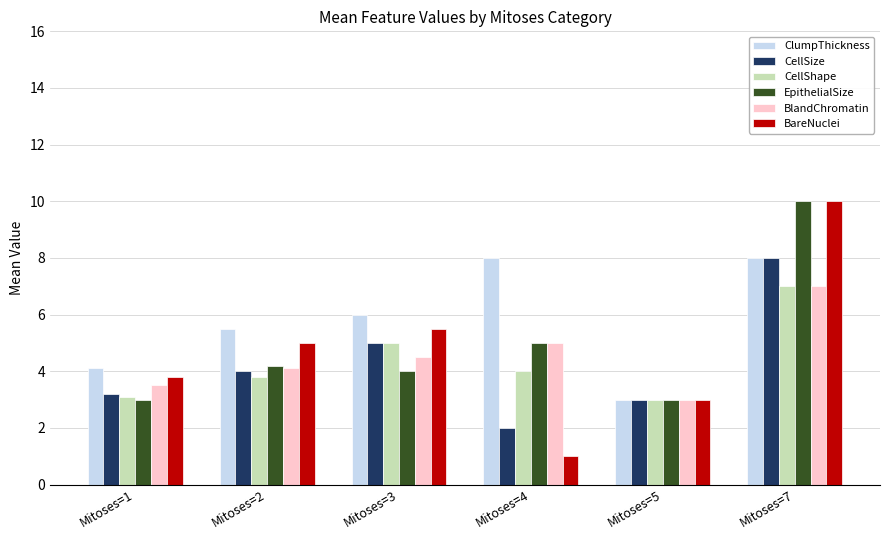

Where is ClumpThickness nearest to the value 5?

Mitoses=2